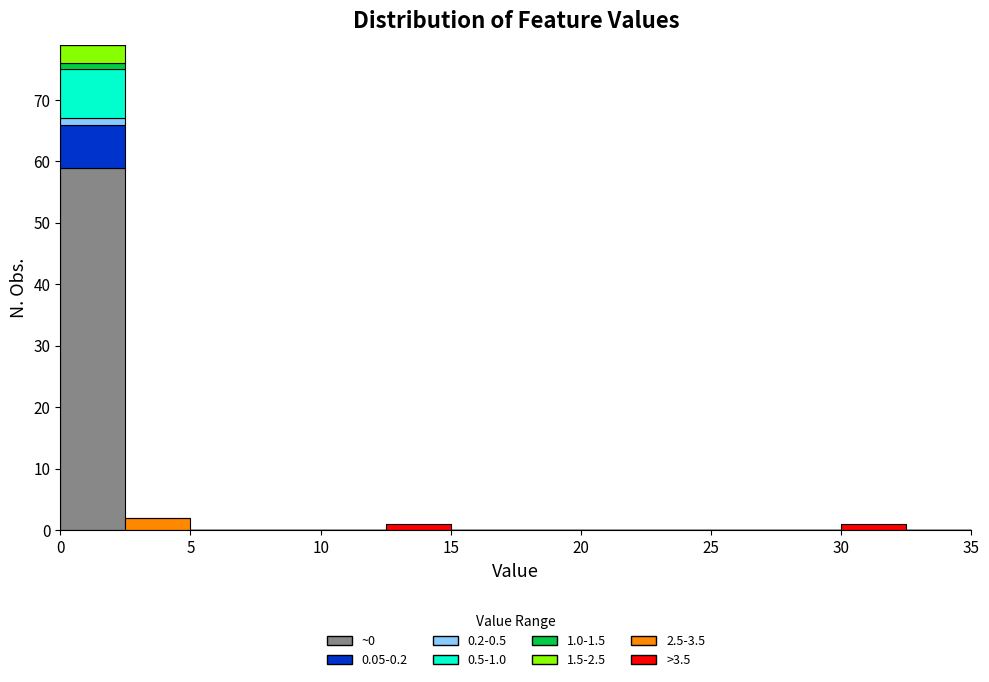

Which range on the x-axis has the tallest stacked bar (by total height)?

0.0 to 2.5